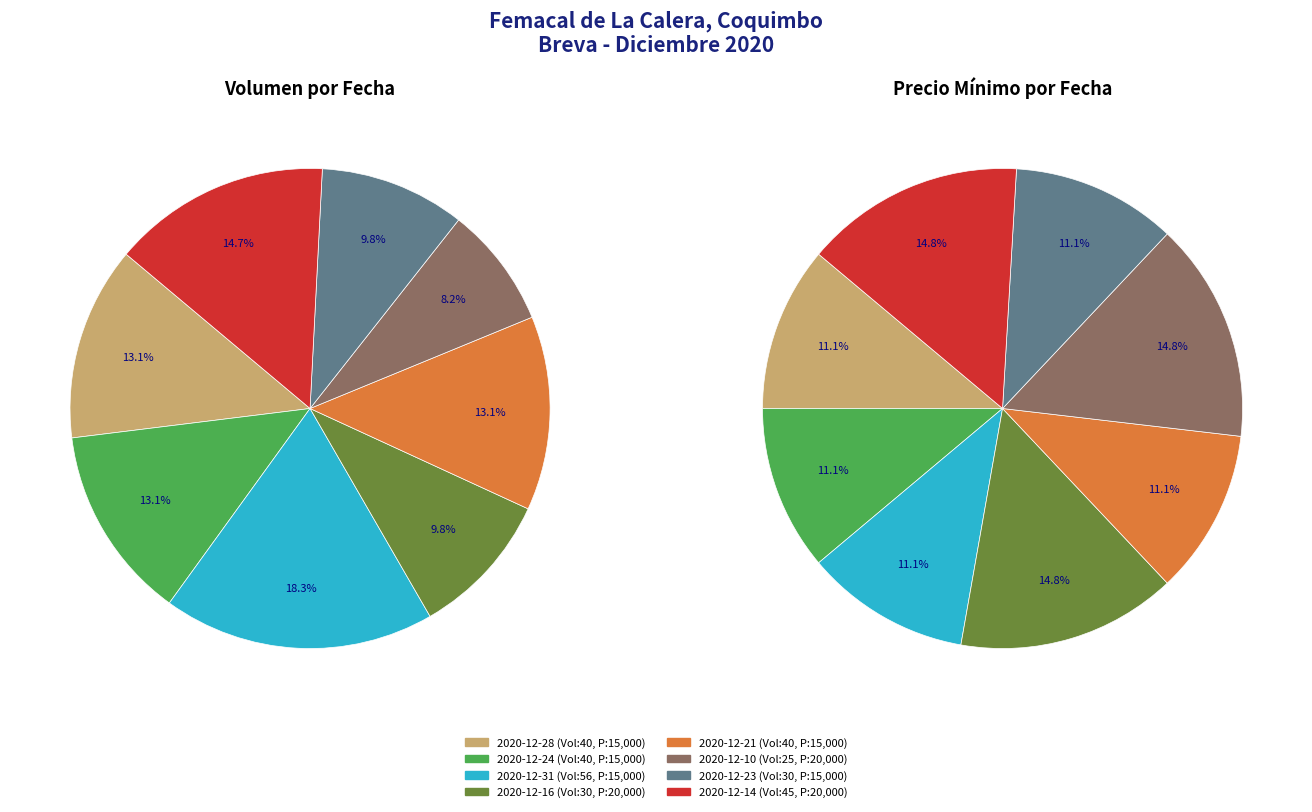

To the nearest percent, what portion does 2020-12-31 represent?

18%